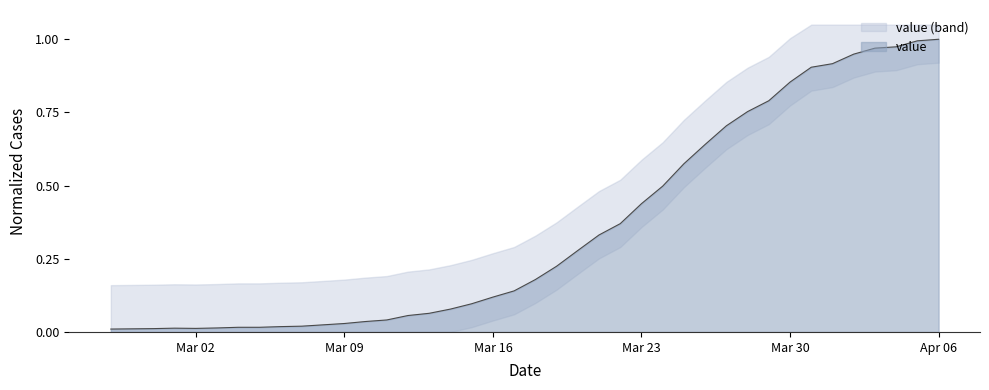

What is the difference between the maximum and minimum values?

1.0